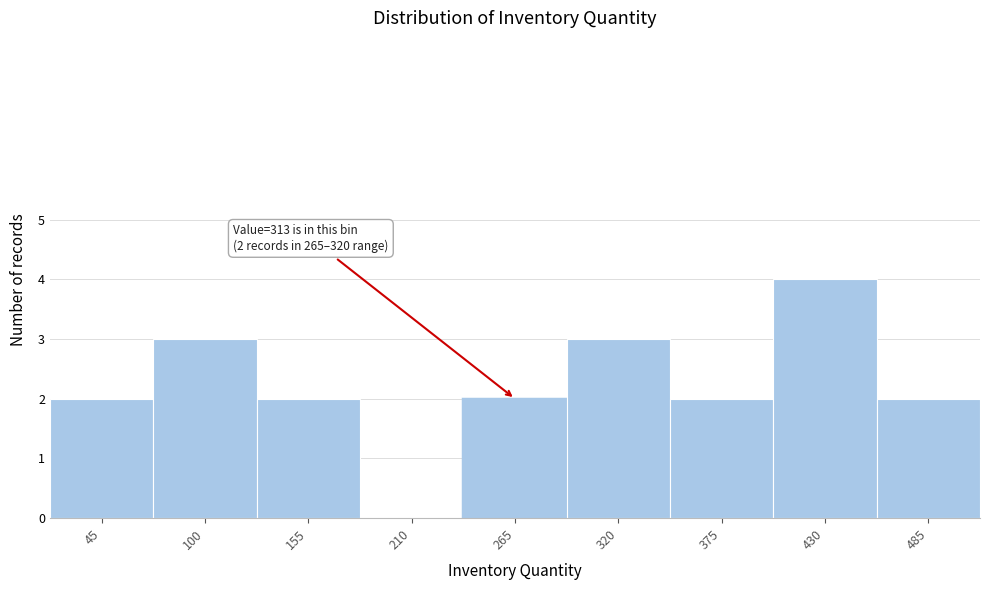

Reading right to left, extract all data points from this chart.

485=2	430=4	375=2	320=3	265=2	210=0	155=2	100=3	45=2